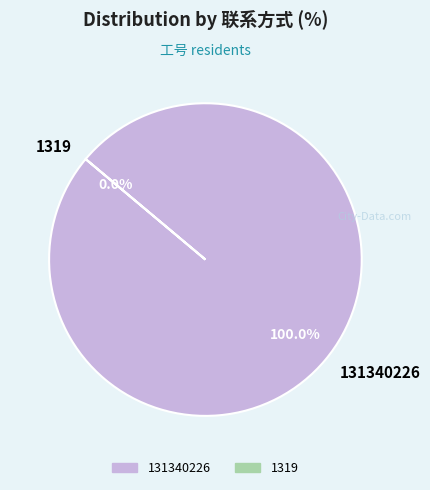

Approximately how many times larger is the value at 131340226 compared to 1319?

1250063233.2